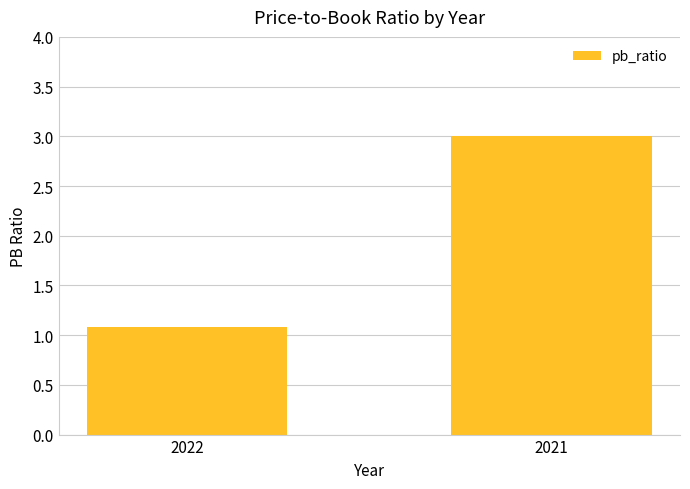

Reading left to right, extract all data points from this chart.

1.1	3.0